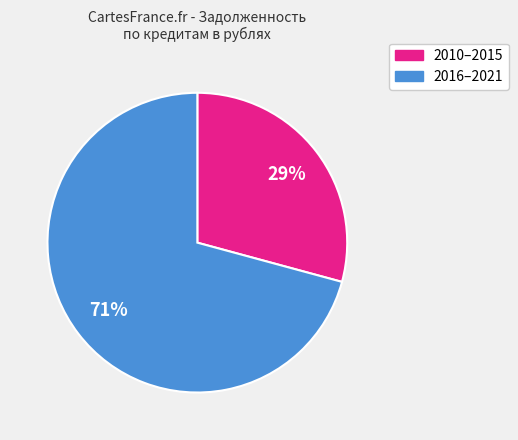

To the nearest percent, what is the average slice percentage?

50%